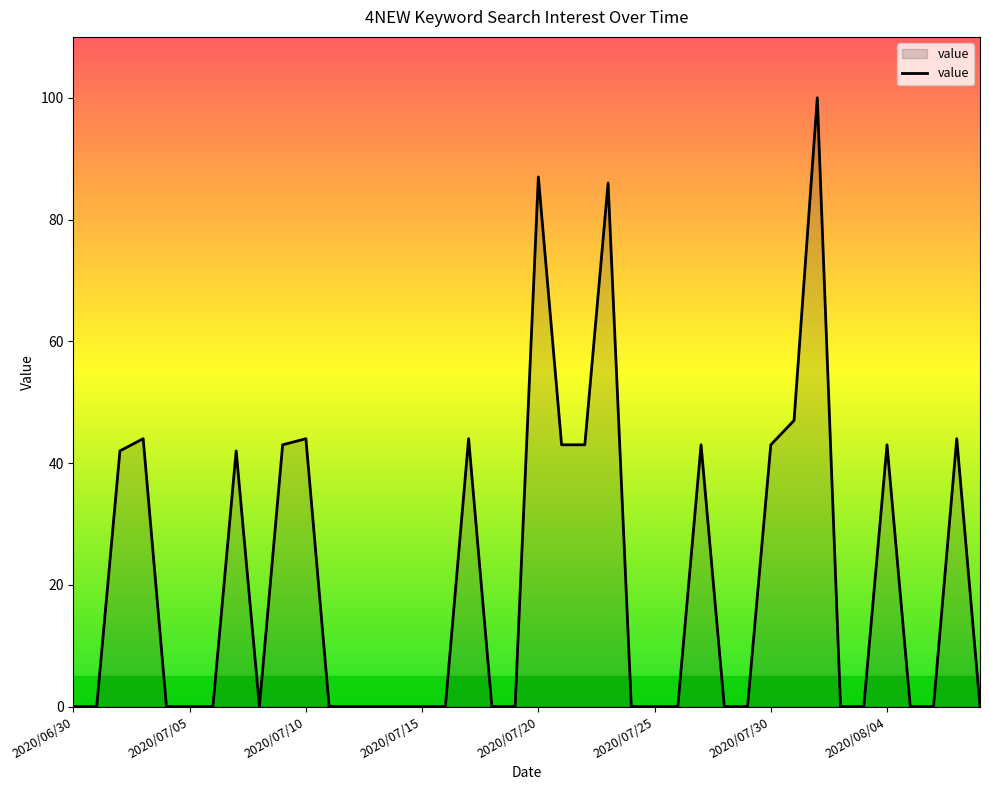

How many lines are shown in the chart?

1